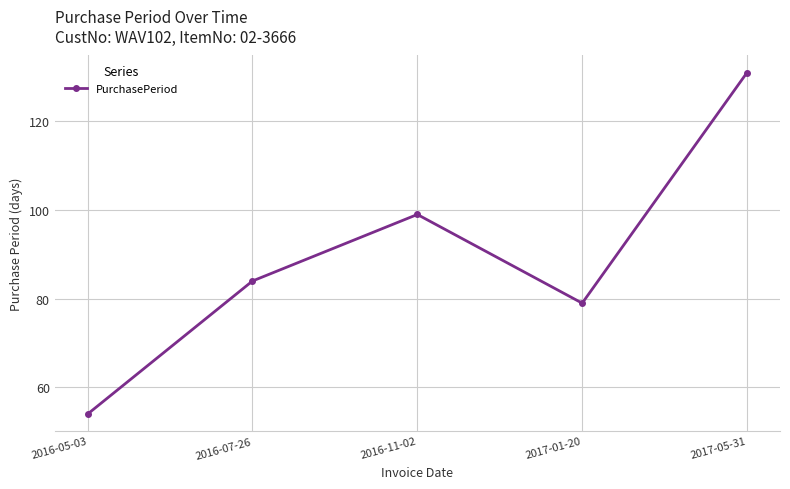

What is the difference between the values at 2016-05-03 and 2016-11-02?

45